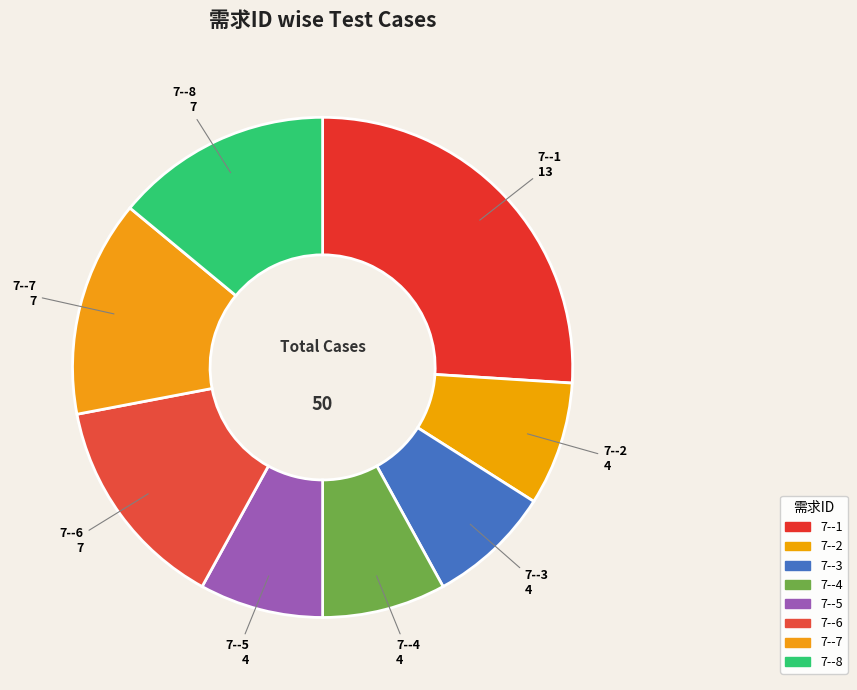

Count the number of slices in the pie.

8